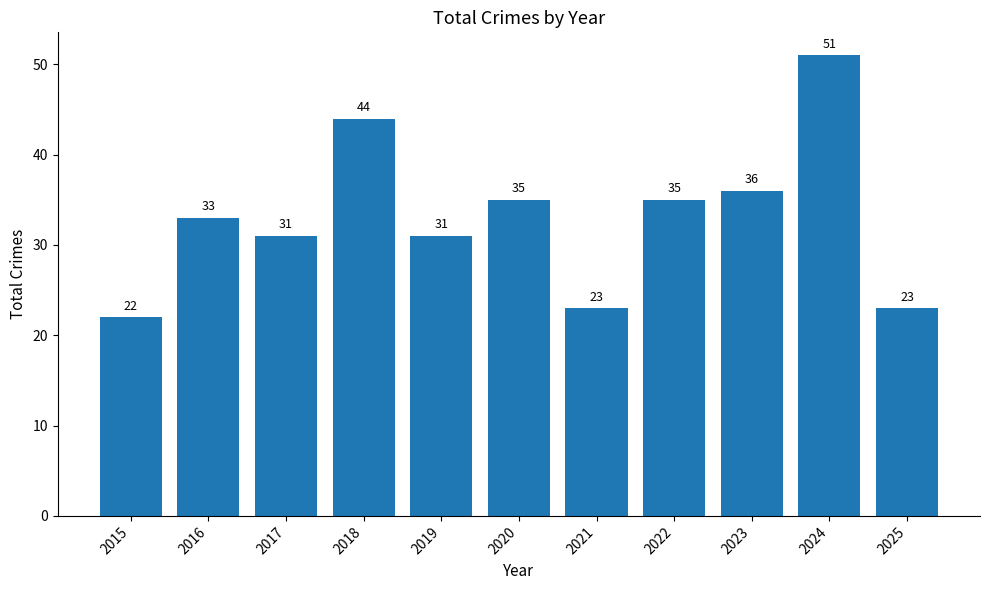

What is the value of the 6th bar from the left?

35